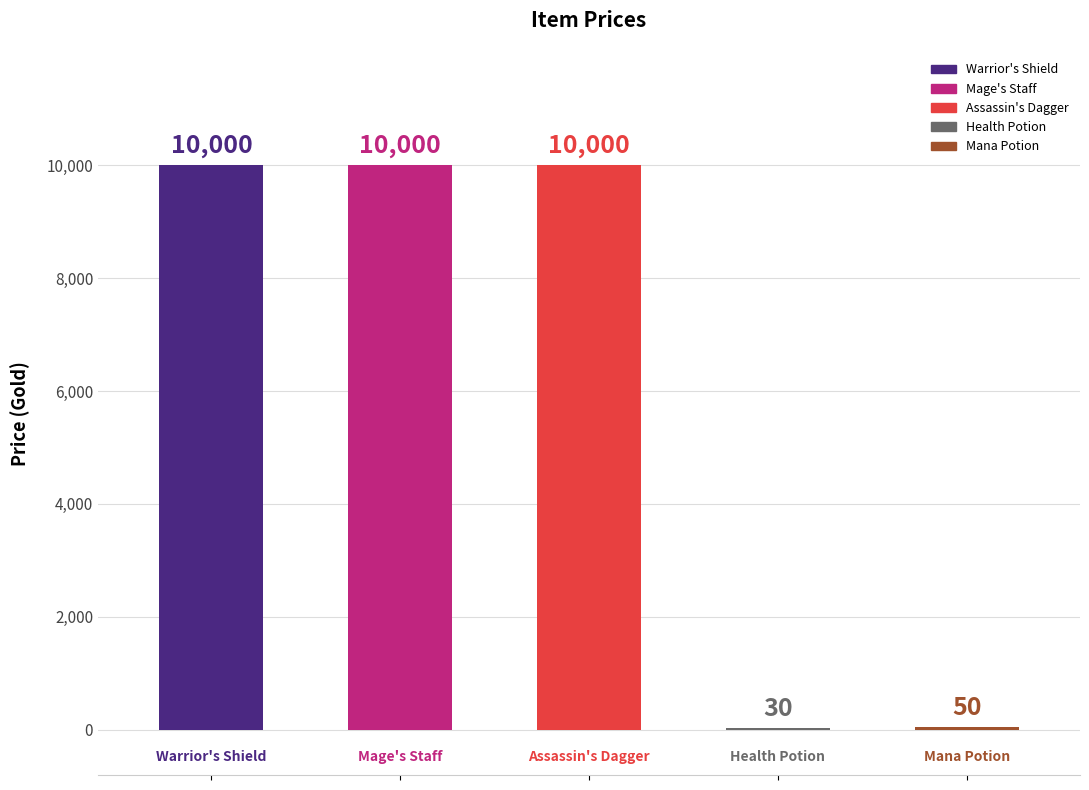

At which label is the value closest to 5015?

Mana Potion